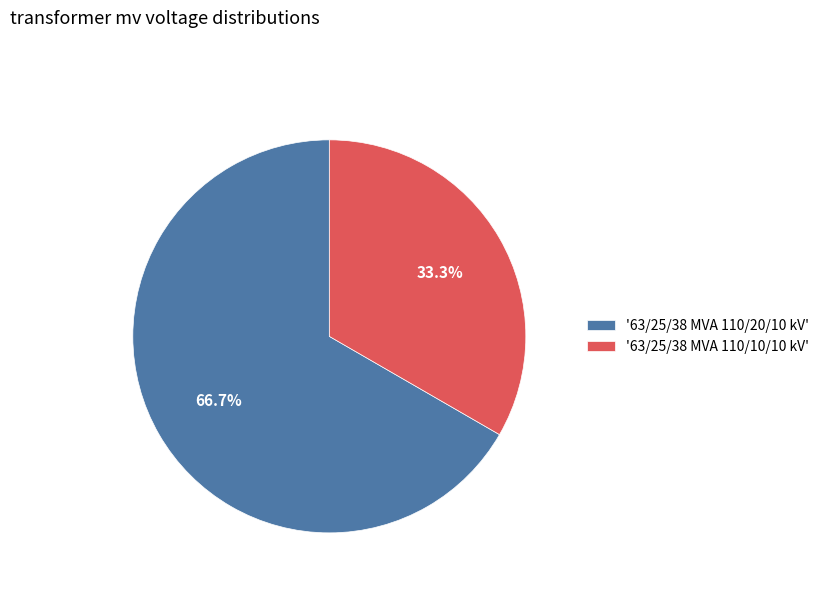

To the nearest percent, what is the average slice percentage?

50%